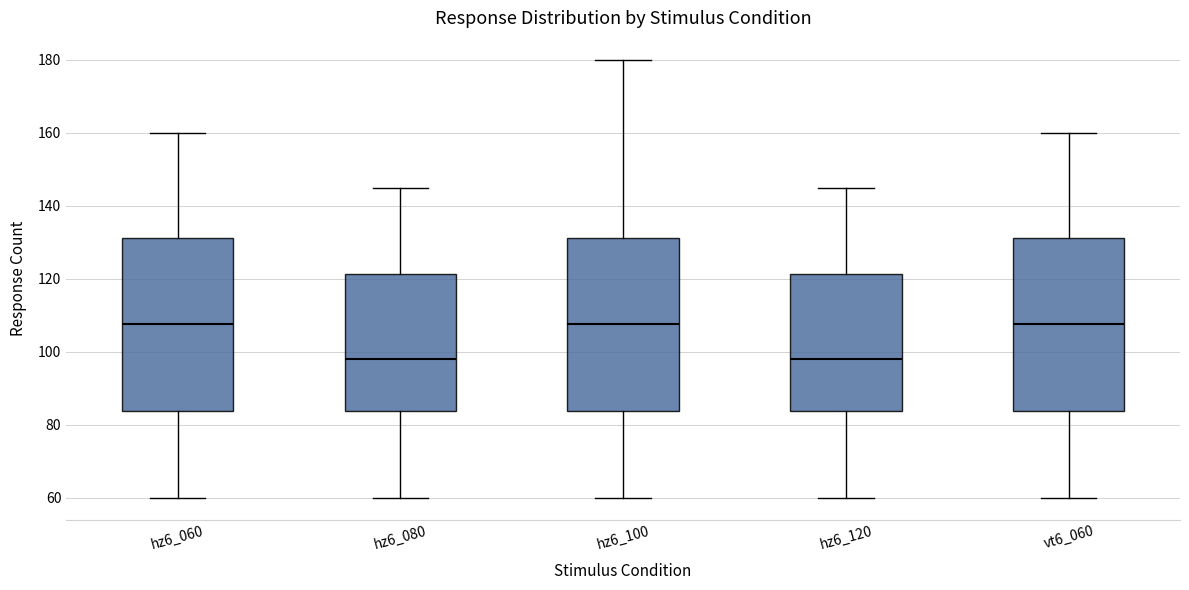

Reading left to right, transcribe this box plot: for each box, give where its median line is, the range the box spans, and where its two whiskers end, as read against the y-axis. The values are not printed on the chart, so give them approximately, as read against the axis.

hz6_060: median 108, box 84 to 132, whiskers 60 to 160
hz6_080: median 98, box 84 to 122, whiskers 60 to 146
hz6_100: median 108, box 84 to 132, whiskers 60 to 180
hz6_120: median 98, box 84 to 122, whiskers 60 to 146
vt6_060: median 108, box 84 to 132, whiskers 60 to 160